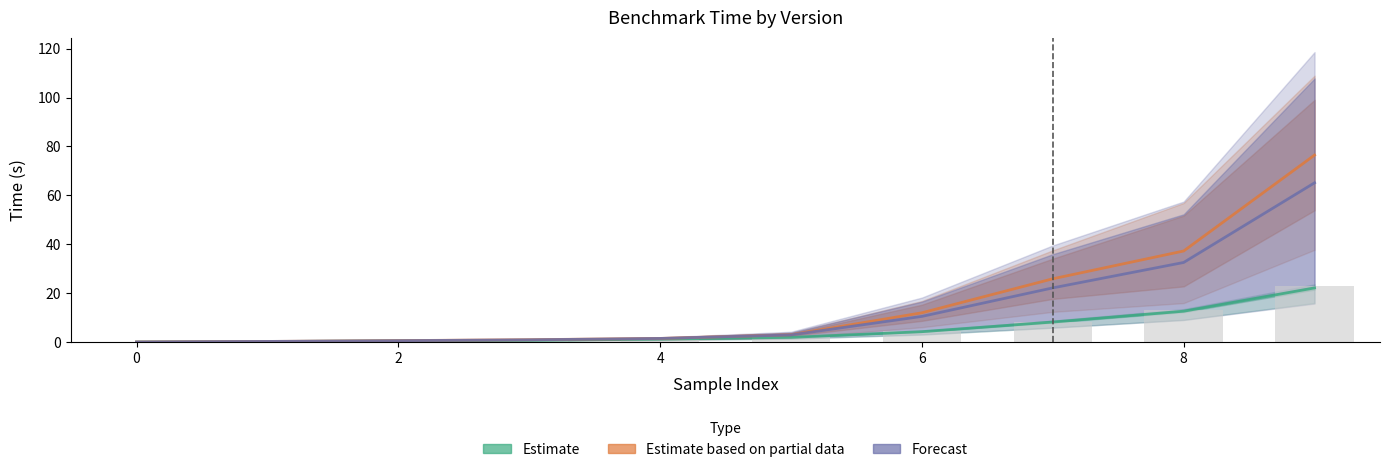

Is it true that Estimate equals 12.4 at 7?

False